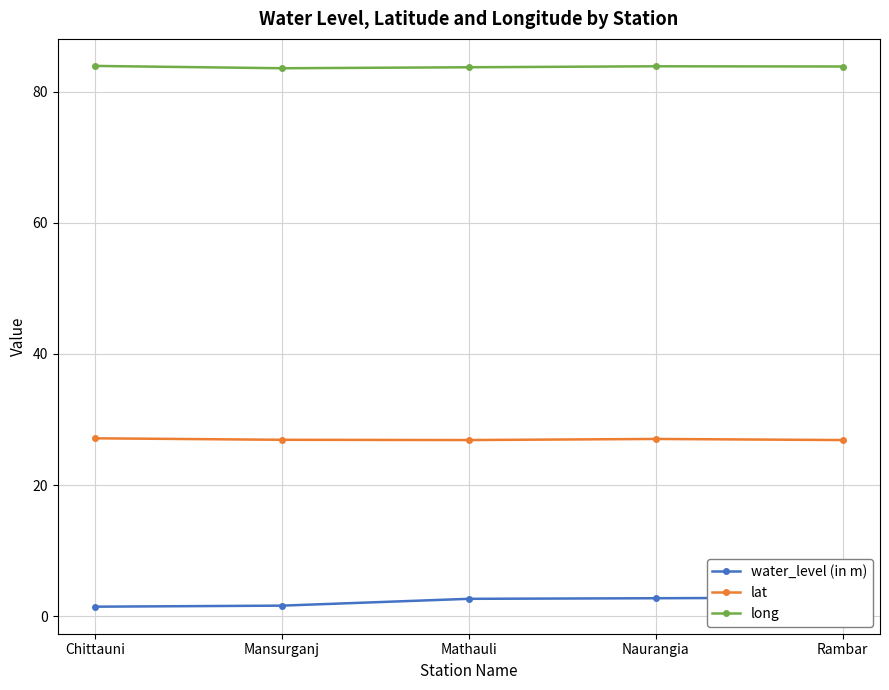

How many lines are shown in the chart?

3